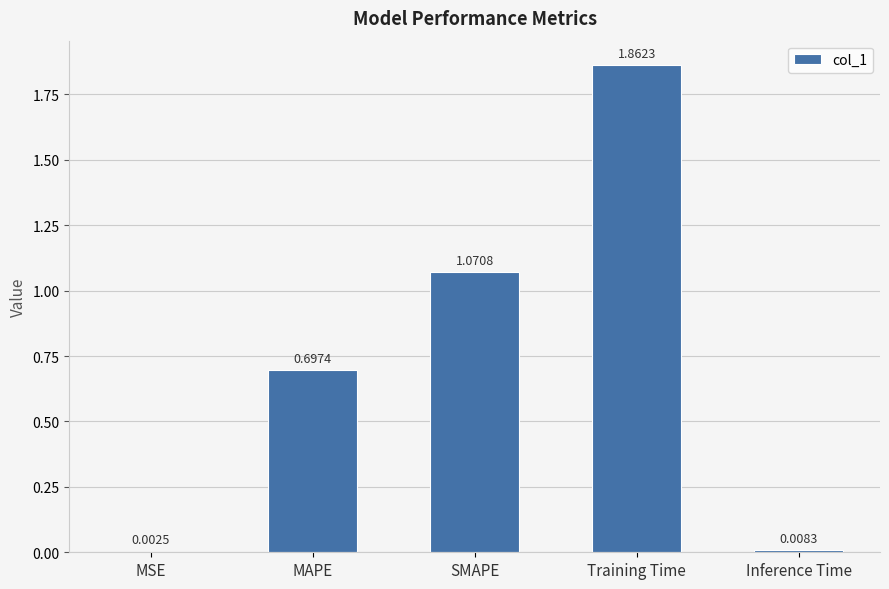

What is the sum of the values at Training Time and MAPE?

2.6